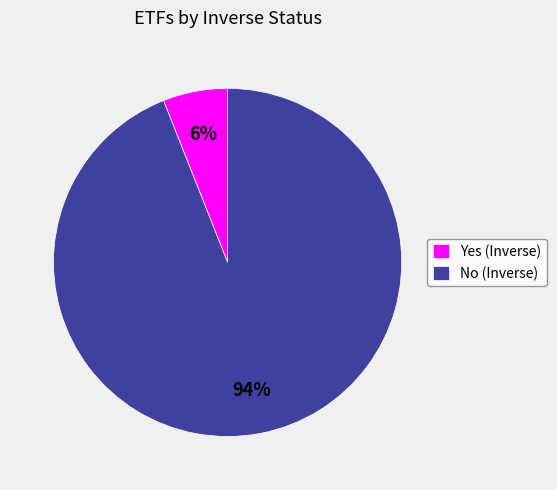

True or false: Yes accounts for 1% of the total.

False